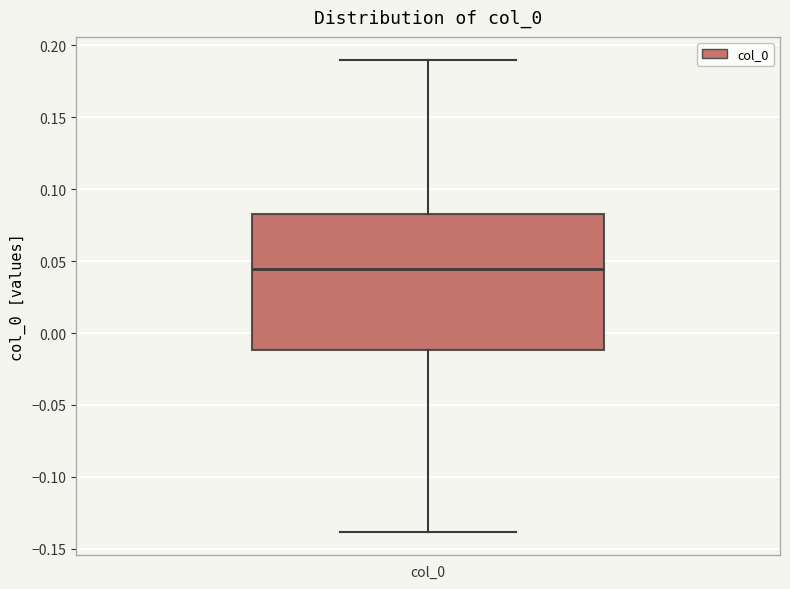

Where is the upper edge of the box for col_0 on the y-axis? The values are not printed on the chart, so give them approximately, as read against the axis.

0.085